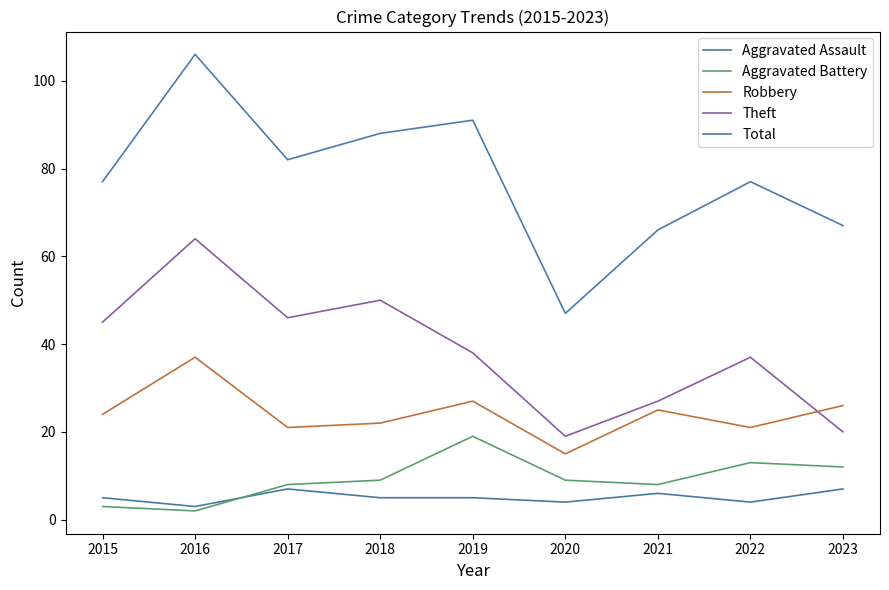

How many lines are shown in the chart?

5